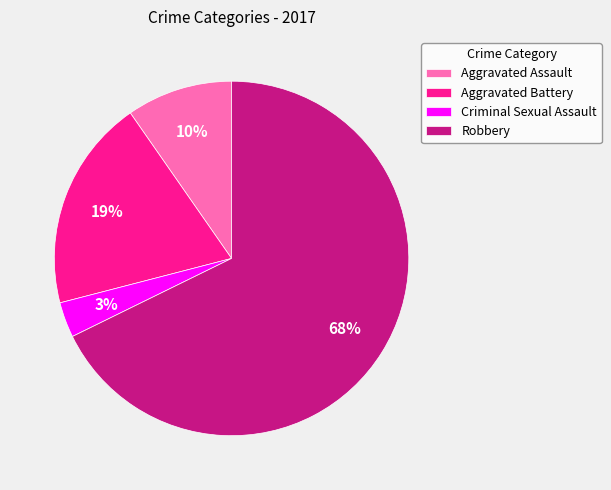

To the nearest percent, what portion does Aggravated Battery represent?

19%